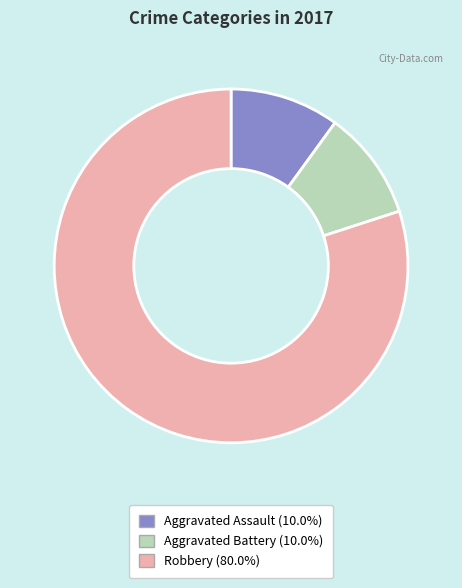

Which category has the biggest portion of the pie?

Robbery